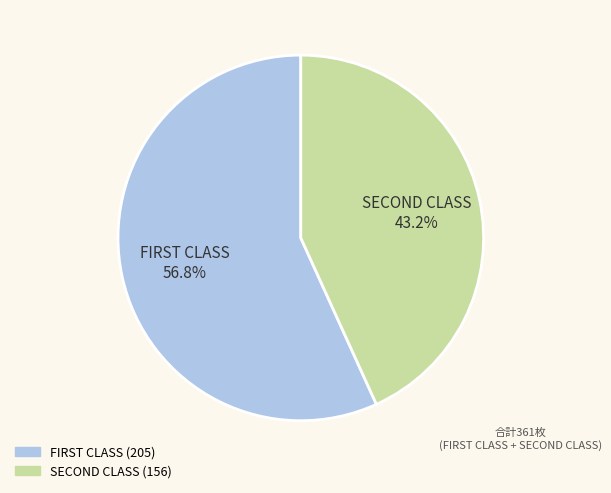

How many segments does this pie chart have?

2